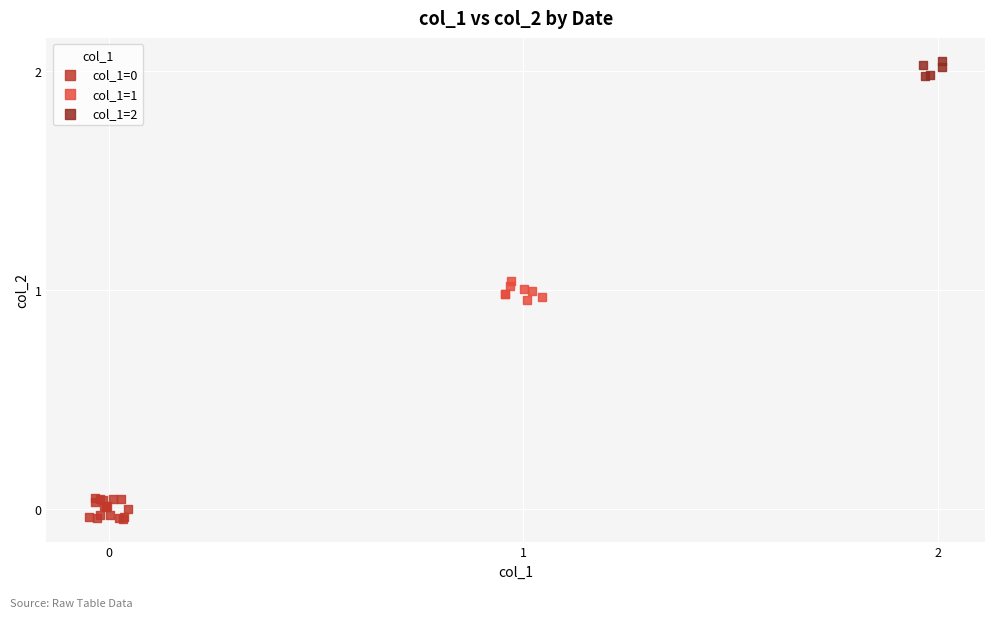

Which series reaches the maximum Y coordinate?

col_1=2